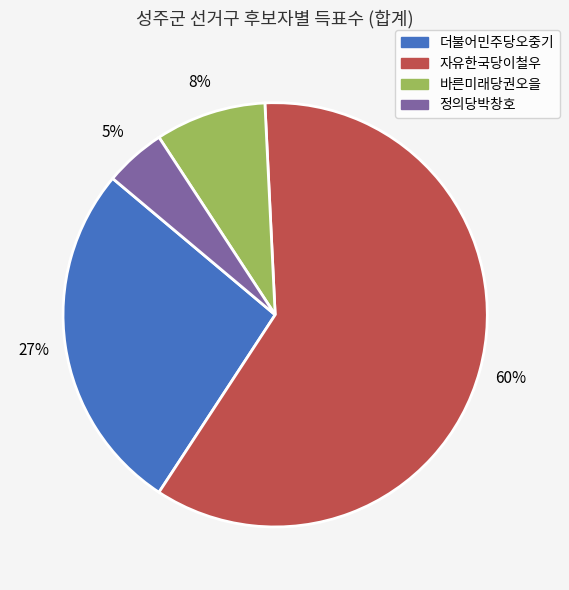

To the nearest percent, what is the difference between the largest and smallest slice percentages?

55%